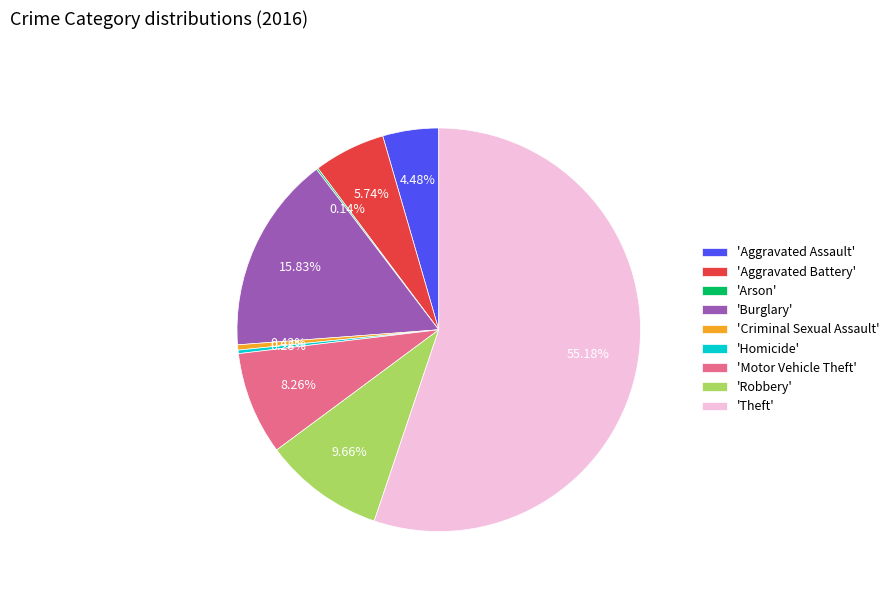

Which has a higher value, 'Burglary' or 'Homicide'?

'Burglary'